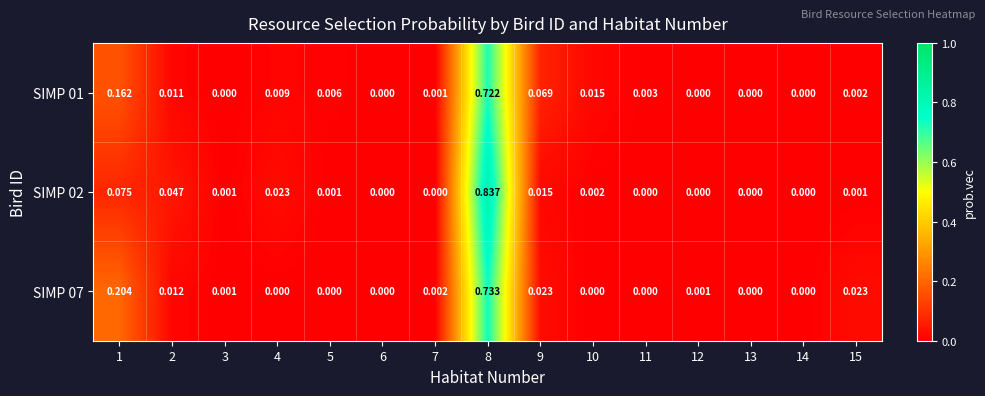

Is the value of SIMP 02 at 12 greater than the value of SIMP 01 at 7?

No